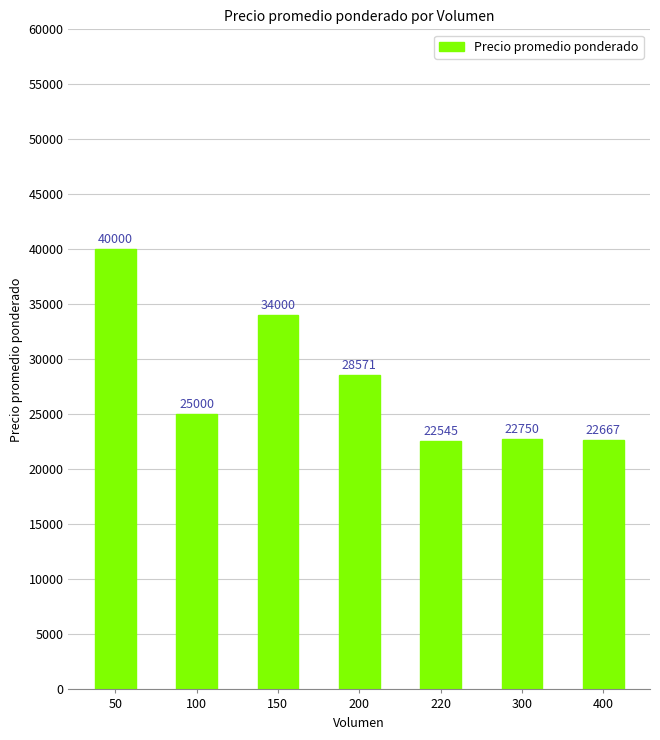

What is the value of the 4th bar from the left?

28571